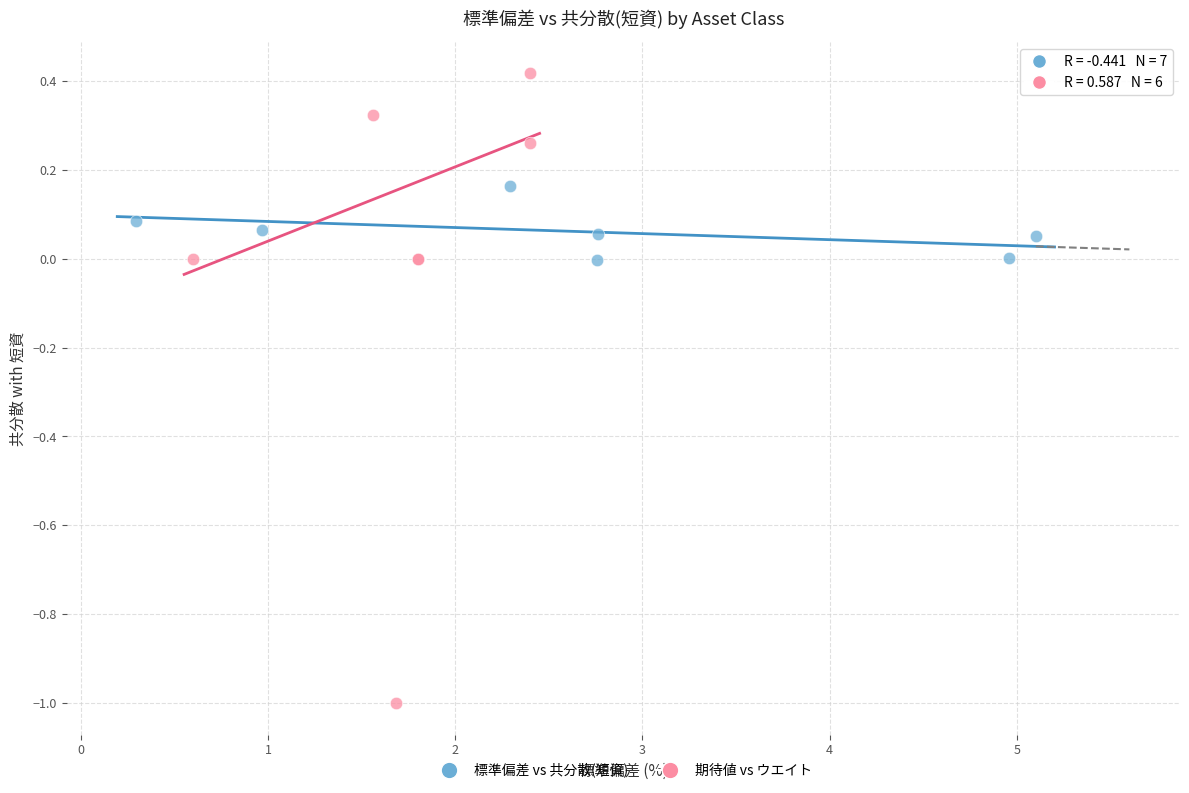

What are all the series names shown in the legend?

標準偏差 vs 共分散(短資), 期待値 vs ウエイト